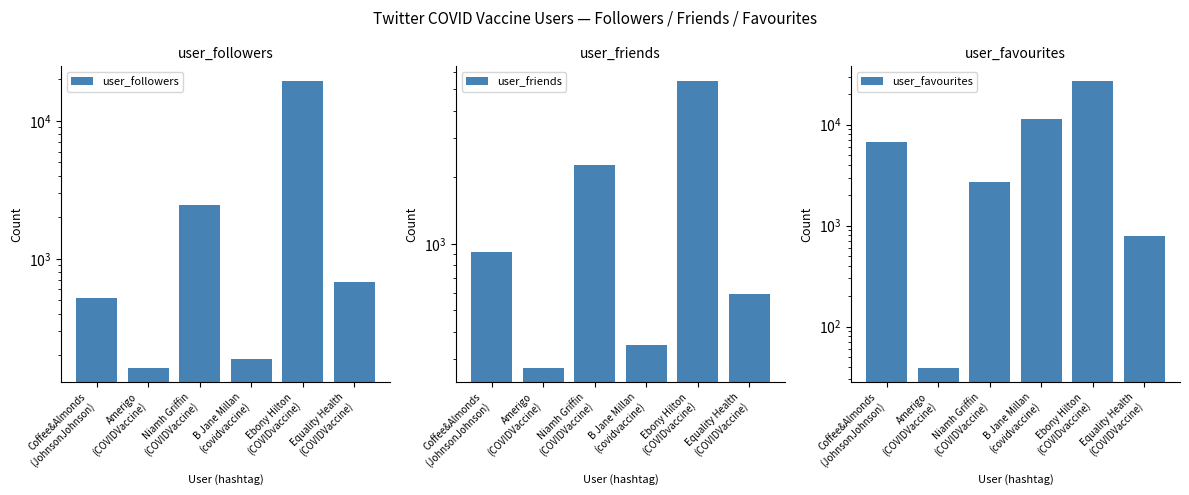

Reading right to left, transcribe all the data shown in this chart.

user_followers: 684	19578	189	2473	162	522
user_friends: 593	5474	347	2262	274	918
user_favourites: 793	27286	11286	2696	39	6751